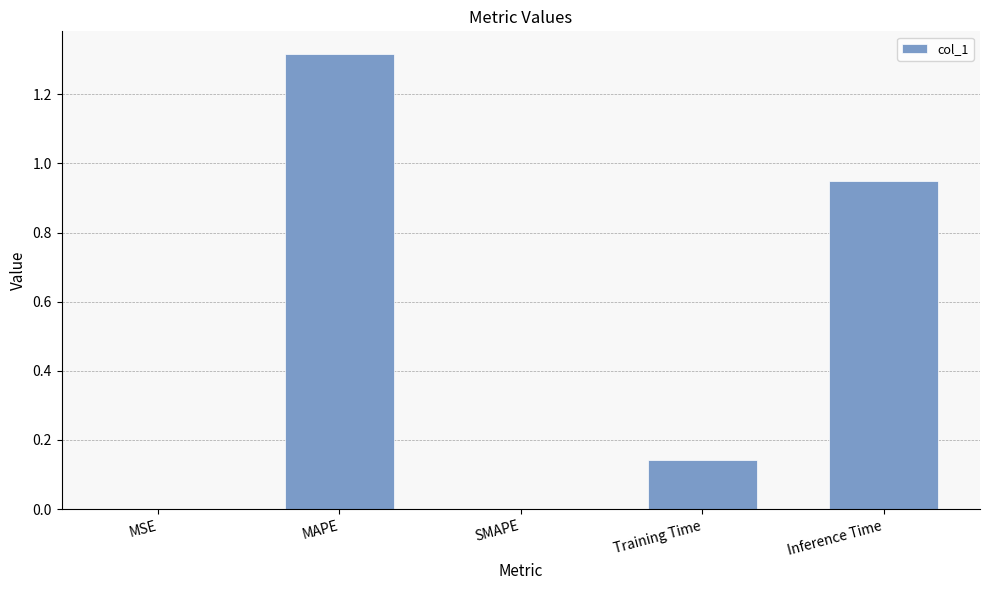

The chart shows a value of 0.0 at Training Time. True or false?

False